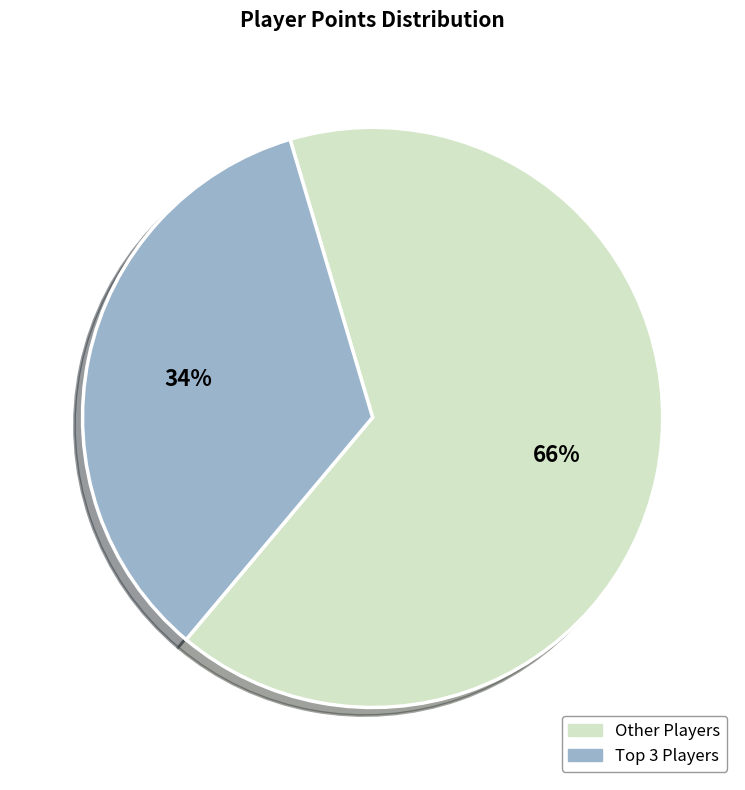

Is there any slice that represents more than half of the pie?

Yes